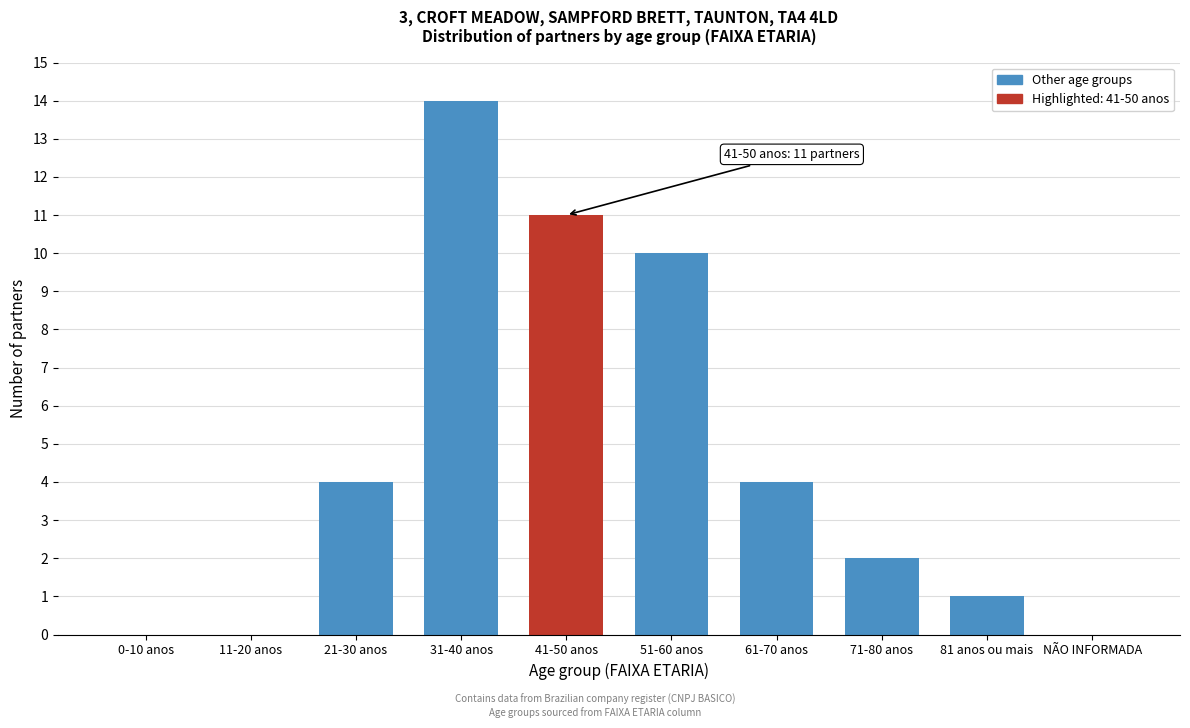

Reading left to right, extract all data points from this chart.

0-10 anos=0	11-20 anos=0	21-30 anos=4	31-40 anos=14	41-50 anos=11	51-60 anos=10	61-70 anos=4	71-80 anos=2	81 anos ou mais=1	NÃO INFORMADA=0